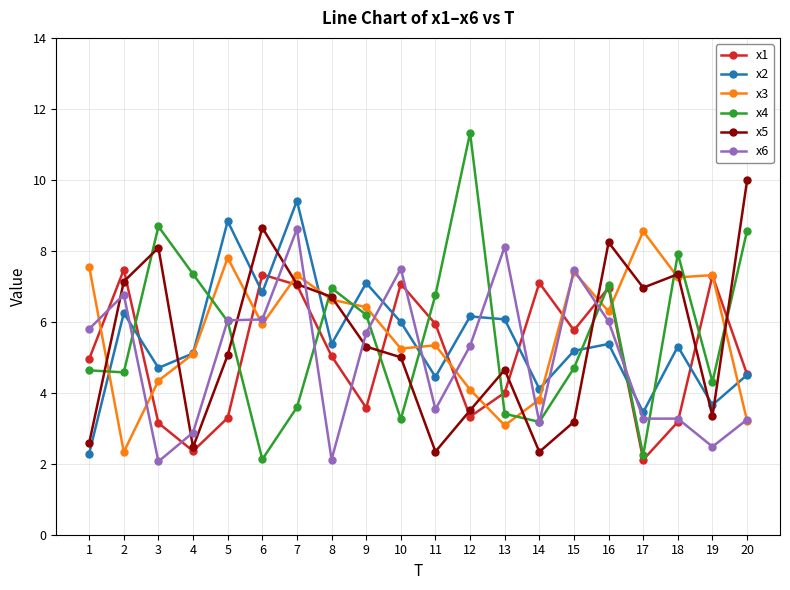

The x6 series shows 3.2 at 20. True or false?

True